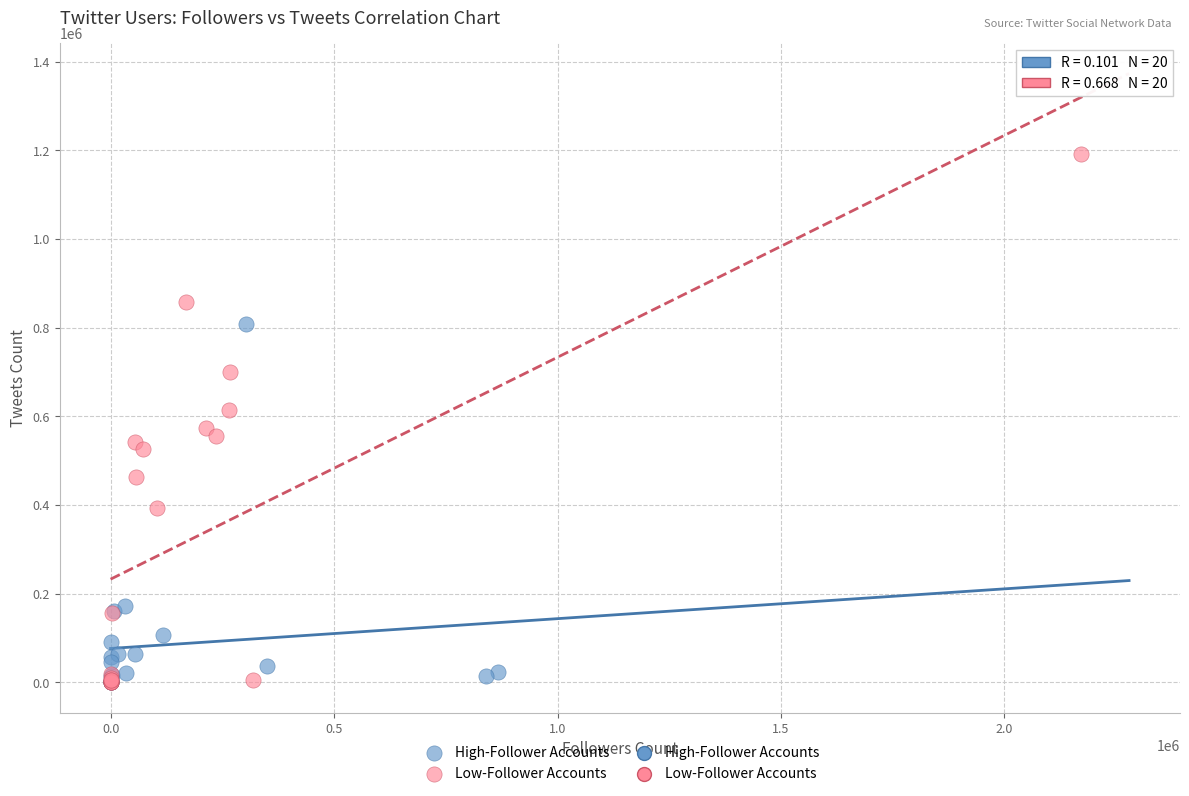

Which series contains the highest Y value?

Low-Follower Accounts